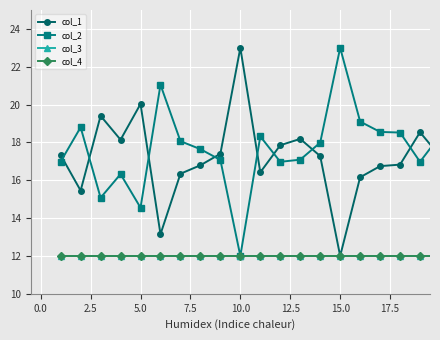

Count the number of categories in the chart.

20